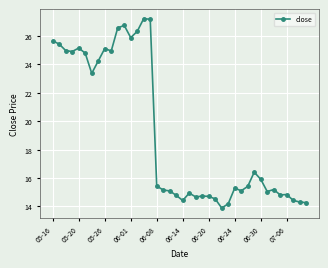

Count the number of data series in this chart.

1